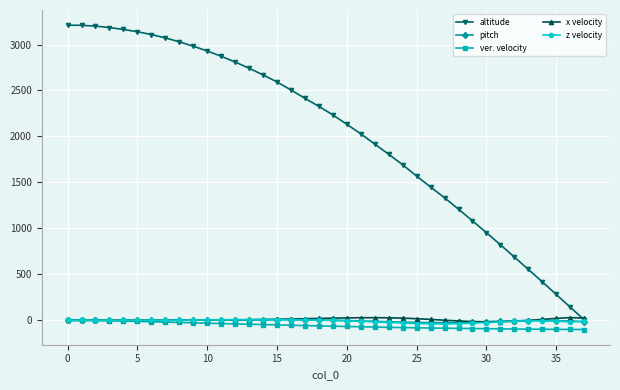

Count the number of data series in this chart.

5